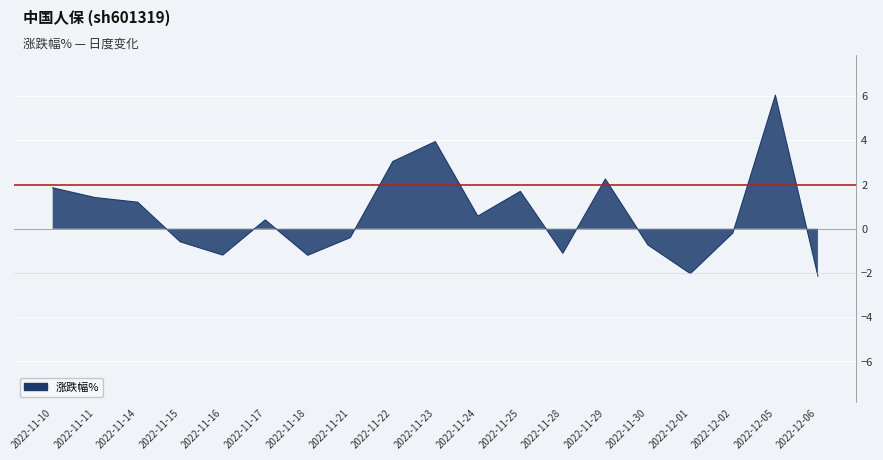

At which category does the data reach its first local valley?

2022-11-16